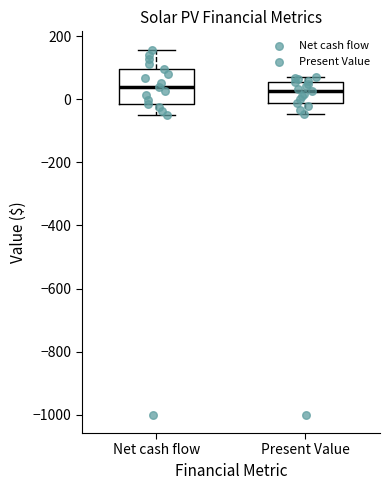

Reading left to right, read every box against the y-axis: the position of its median line, the range the box covers, and the ends of its whiskers. The values are not printed on the chart, so give them approximately, as read against the axis.

Net cash flow: median 40, box -20 to 100, whiskers -40 to 160
Present Value: median 20, box -20 to 60, whiskers -40 to 80